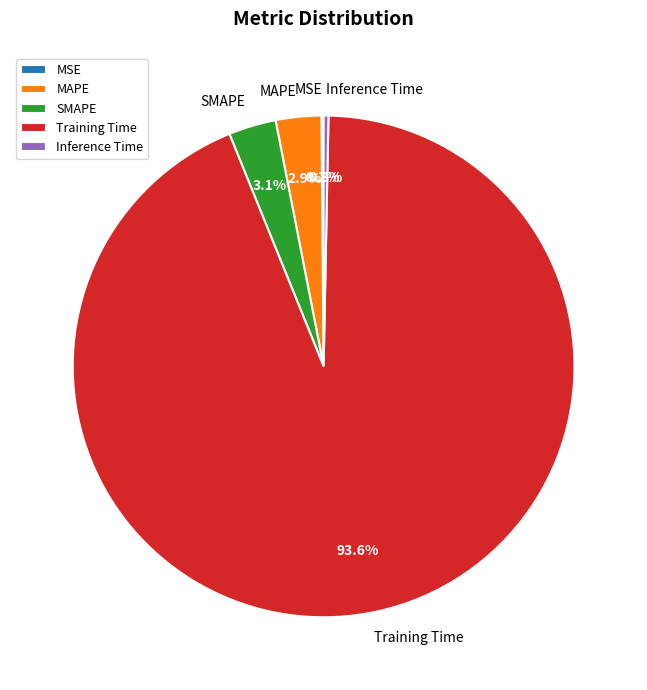

What percentage is NOT represented by MAPE?

97.1%